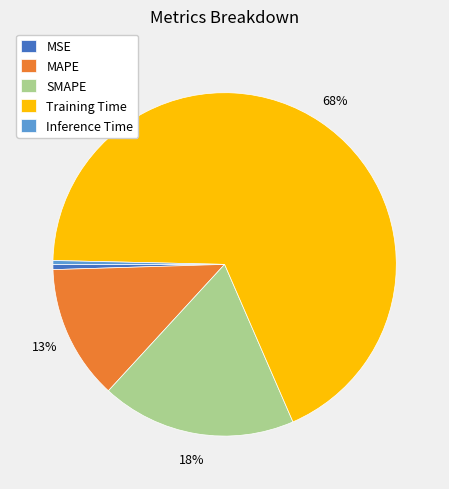

Does MSE represent more than half of the total?

No